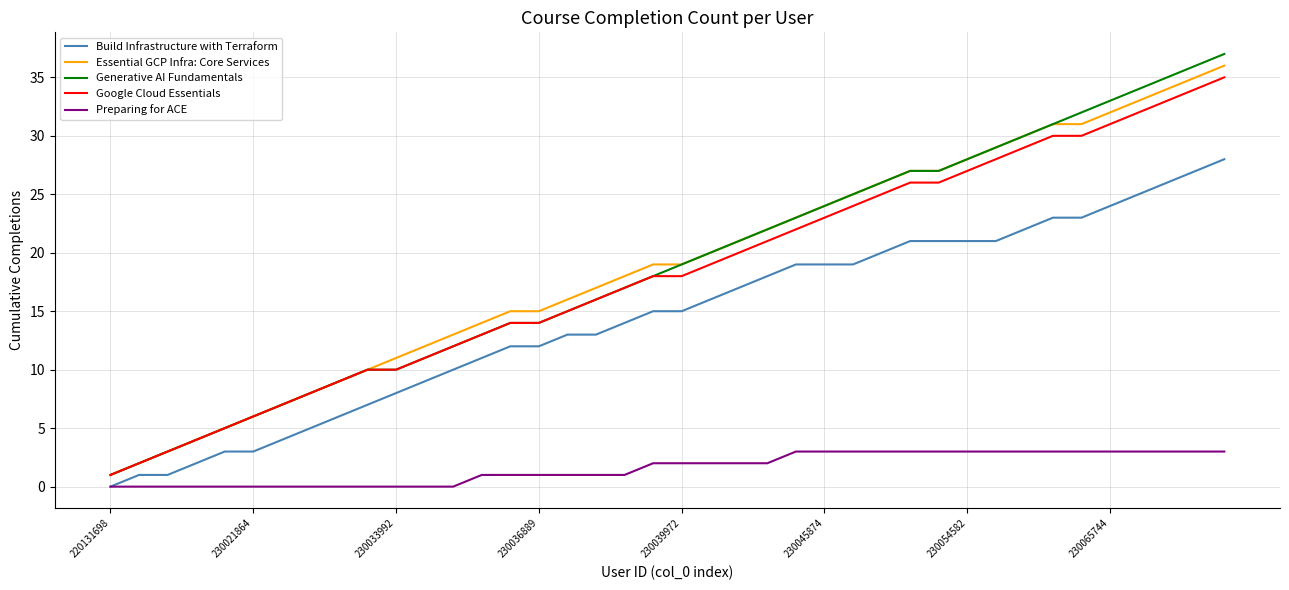

What is the maximum value shown in the chart?

37